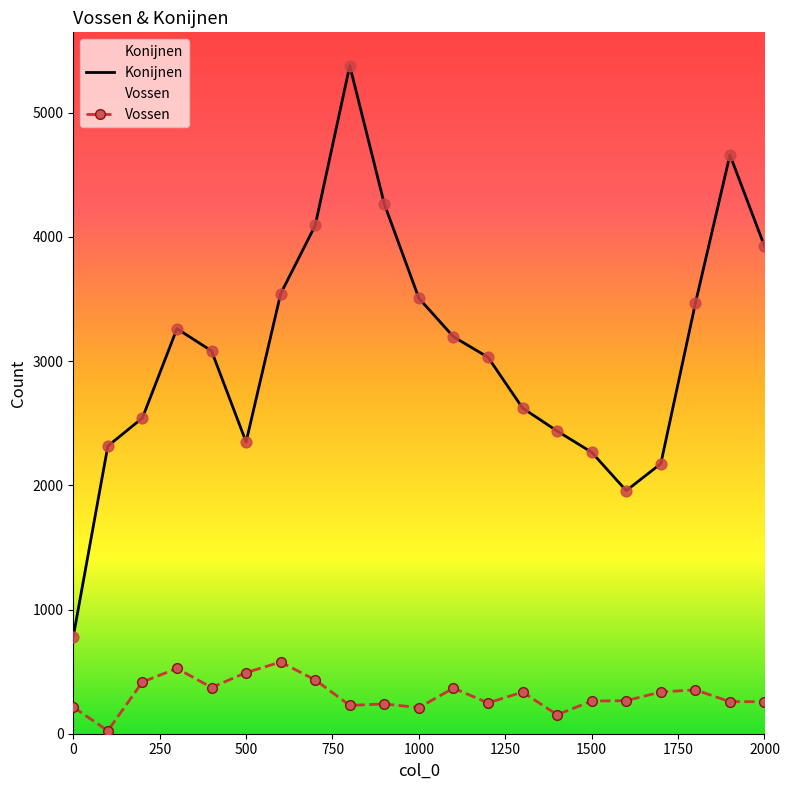

Is the value of Vossen at 1500 greater than the value of Konijnen at 300?

No